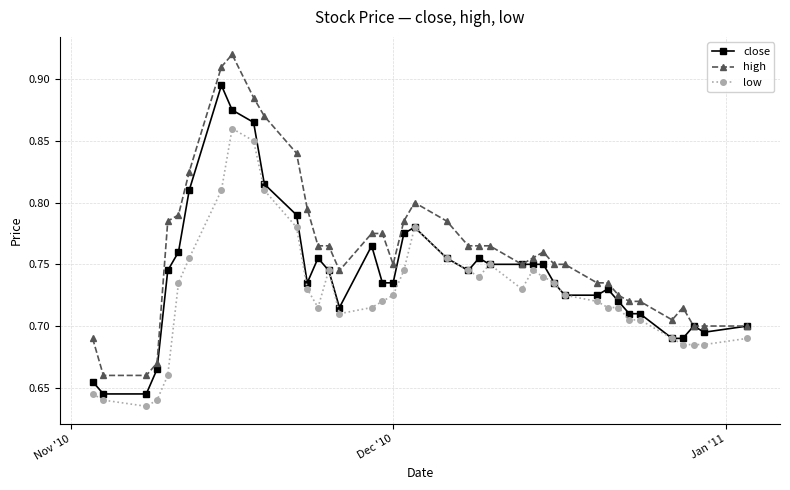

True or false: high and low intersect in this chart.

False